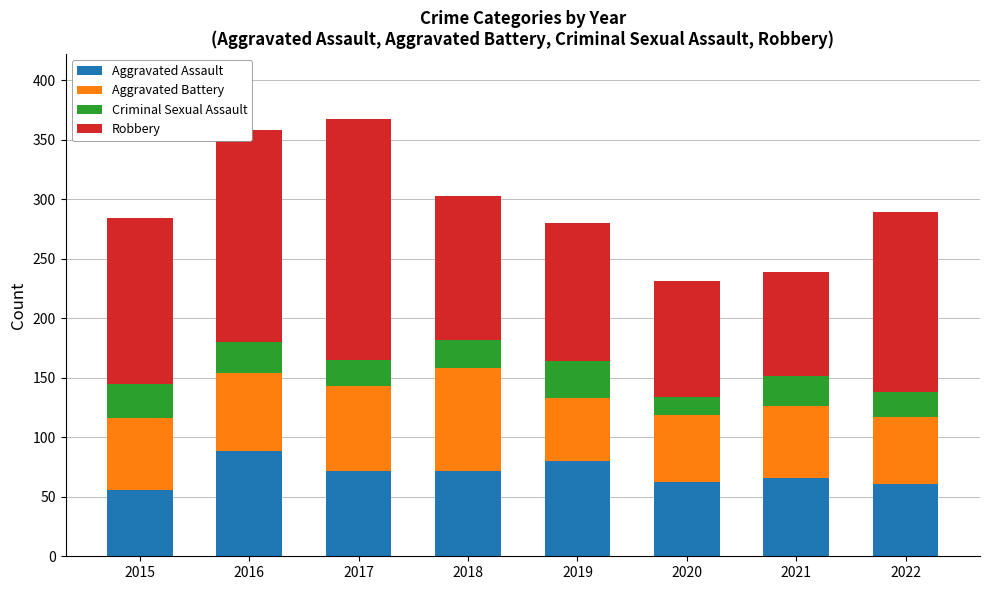

What is the difference between the second highest and second lowest values in the Aggravated Assault series?

19